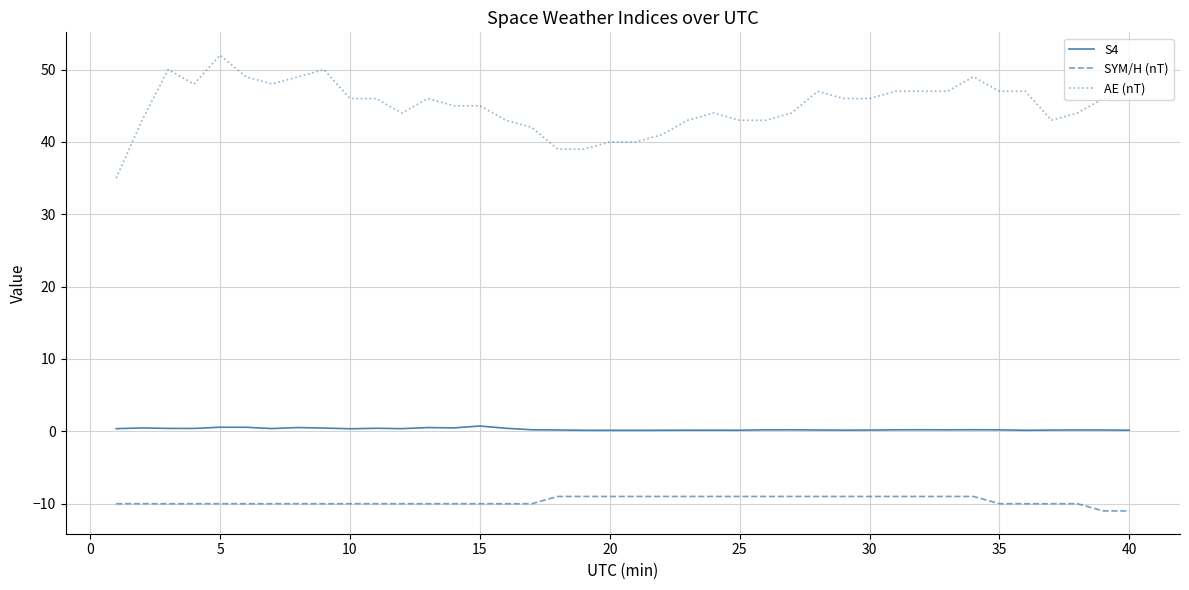

List the series in order of their peak value, lowest first.

SYM/H (nT), S4, AE (nT)